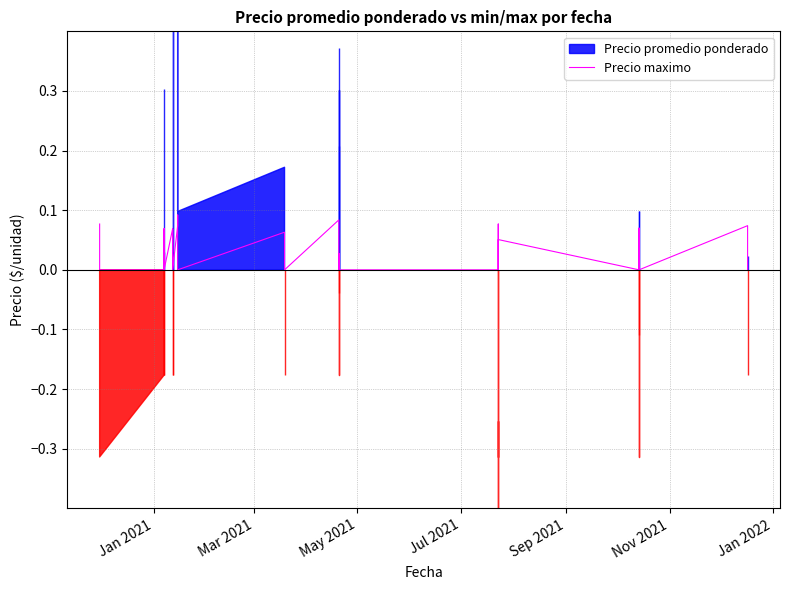

Is it true that the value at 31 is 0.0?

False